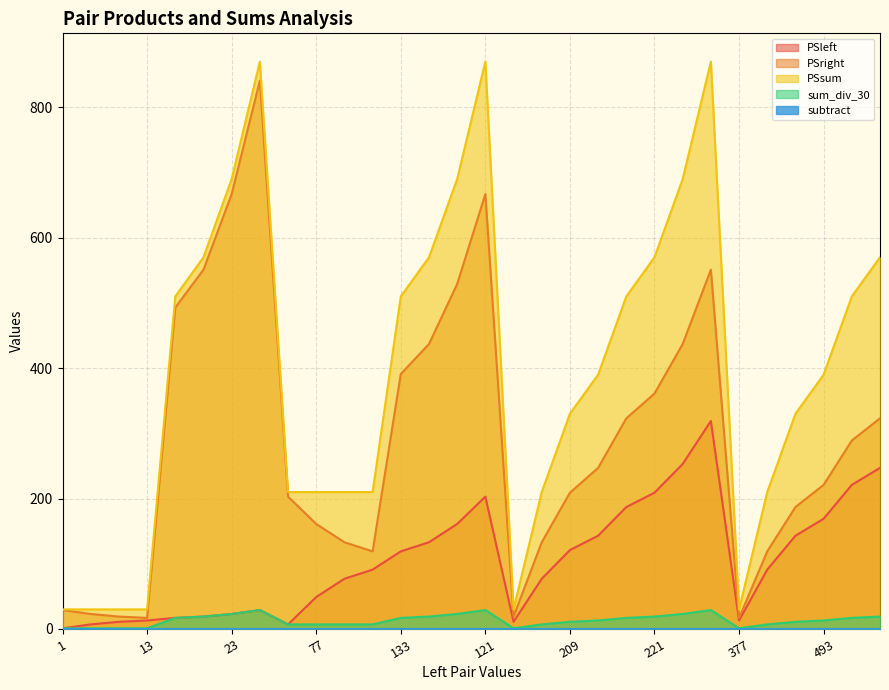

What is the value of the sum_div_30 point at the 25th from the left?

1